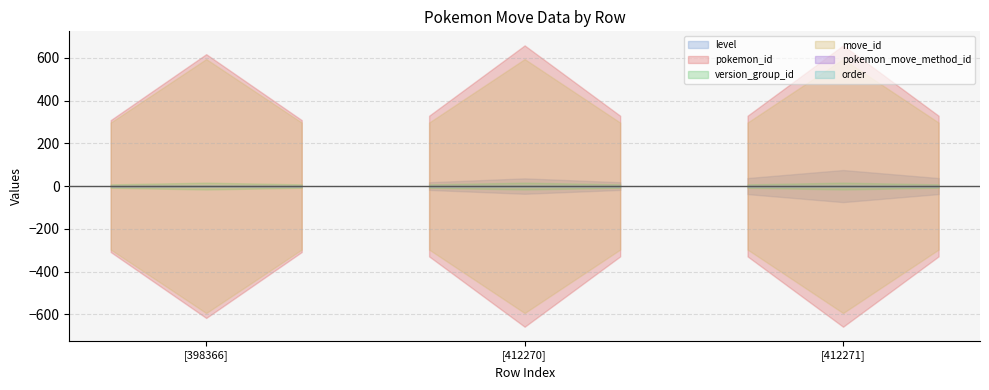

Which category has the highest value across all series?

412270